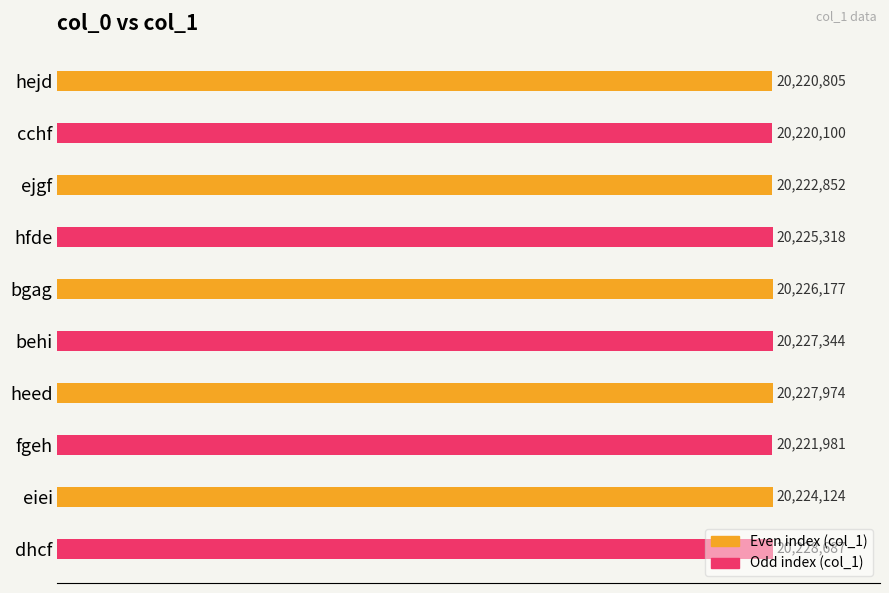

List the labels in order of value, smallest first.

cchf, hejd, fgeh, ejgf, eiei, hfde, bgag, behi, heed, dhcf